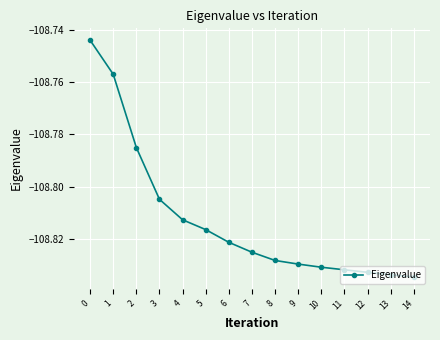

What is the change in value from 1 to 13?

-0.1